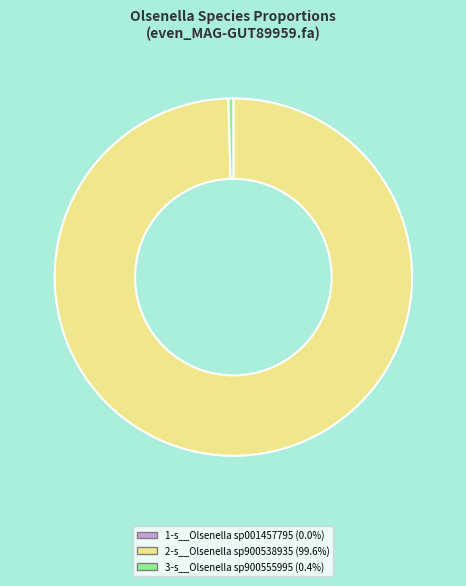

Is there any slice that represents more than half of the pie?

Yes